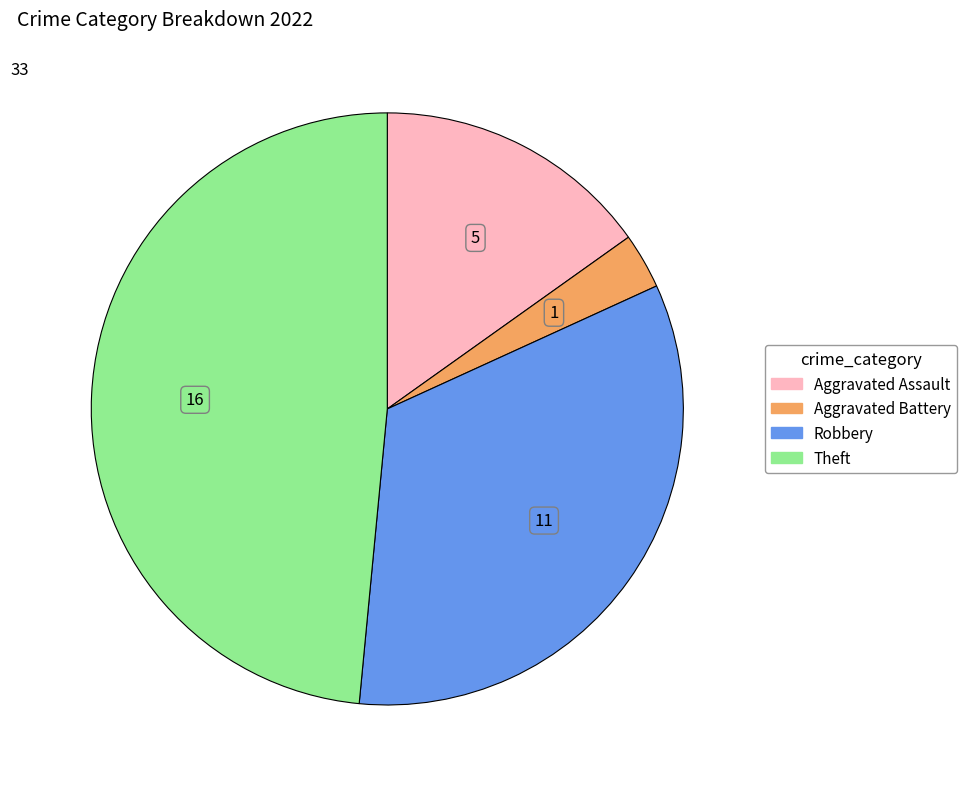

How many slices are in this pie chart?

4